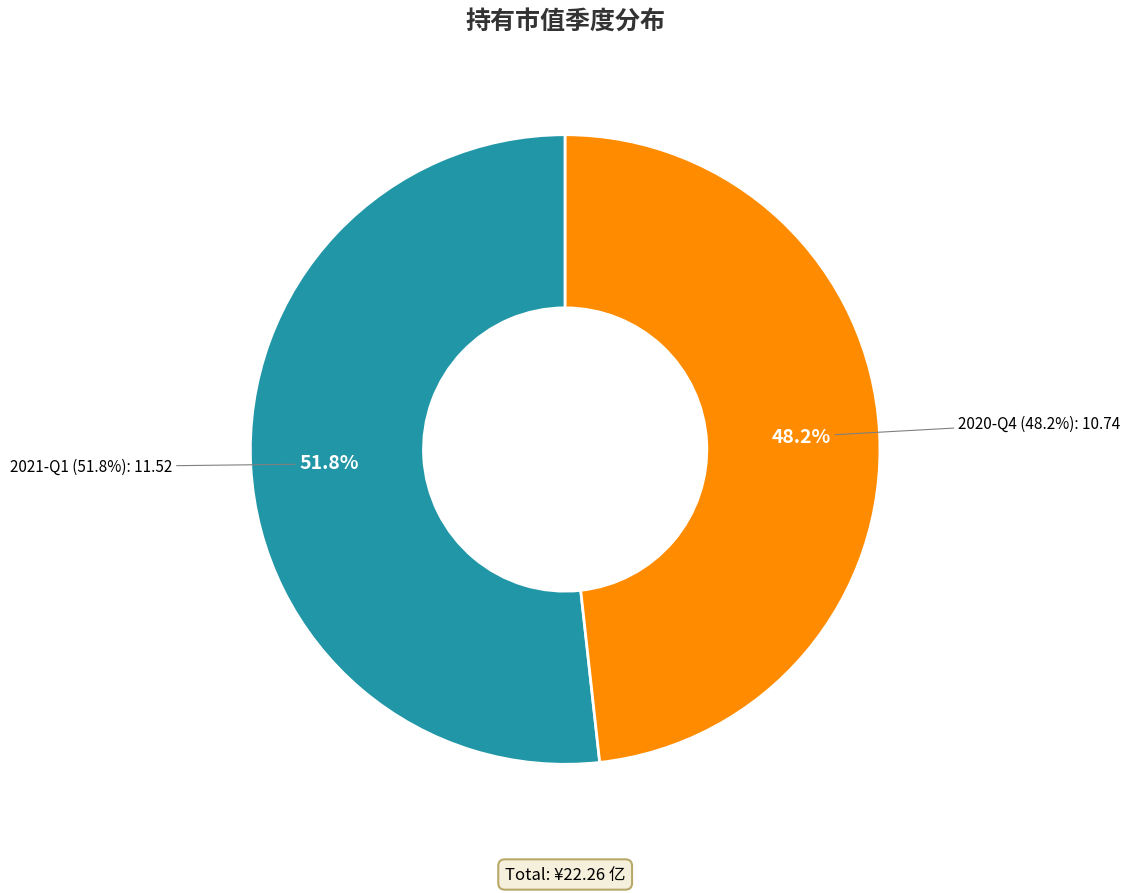

Is it true that 2020-Q4 is 62% of the pie?

False